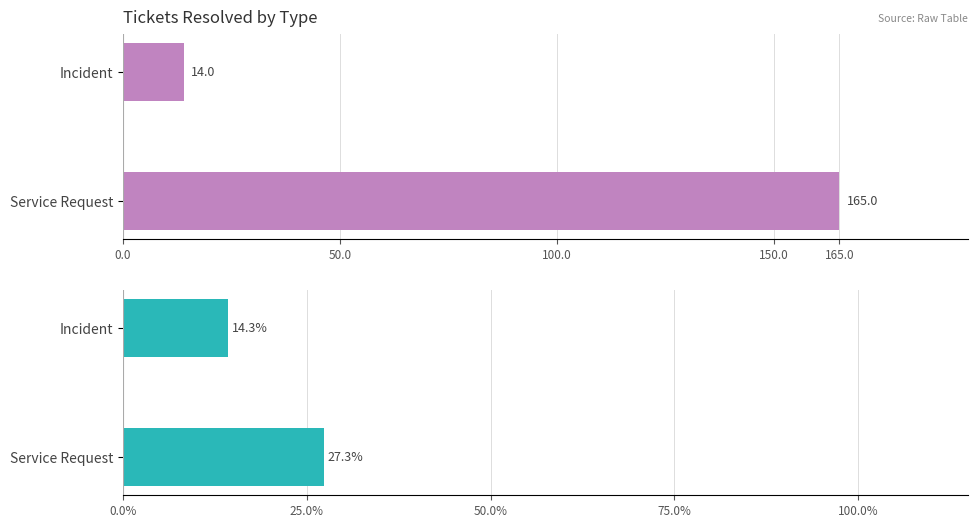

Reading right to left, what are all the values shown in this chart?

Grand Total: 165.0	14.0
col_3 % of Total: 27.3	14.3